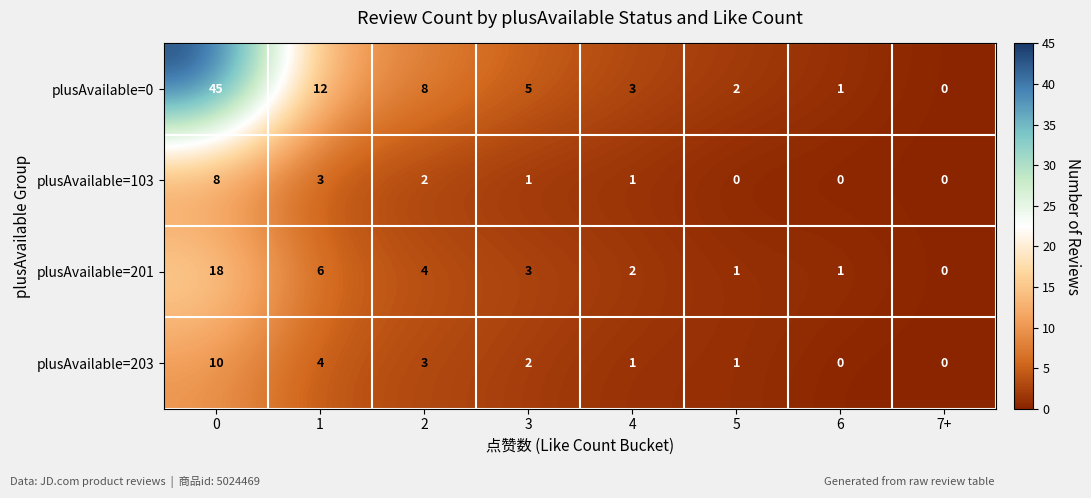

What is the spread (max minus min) of values at 0?

37